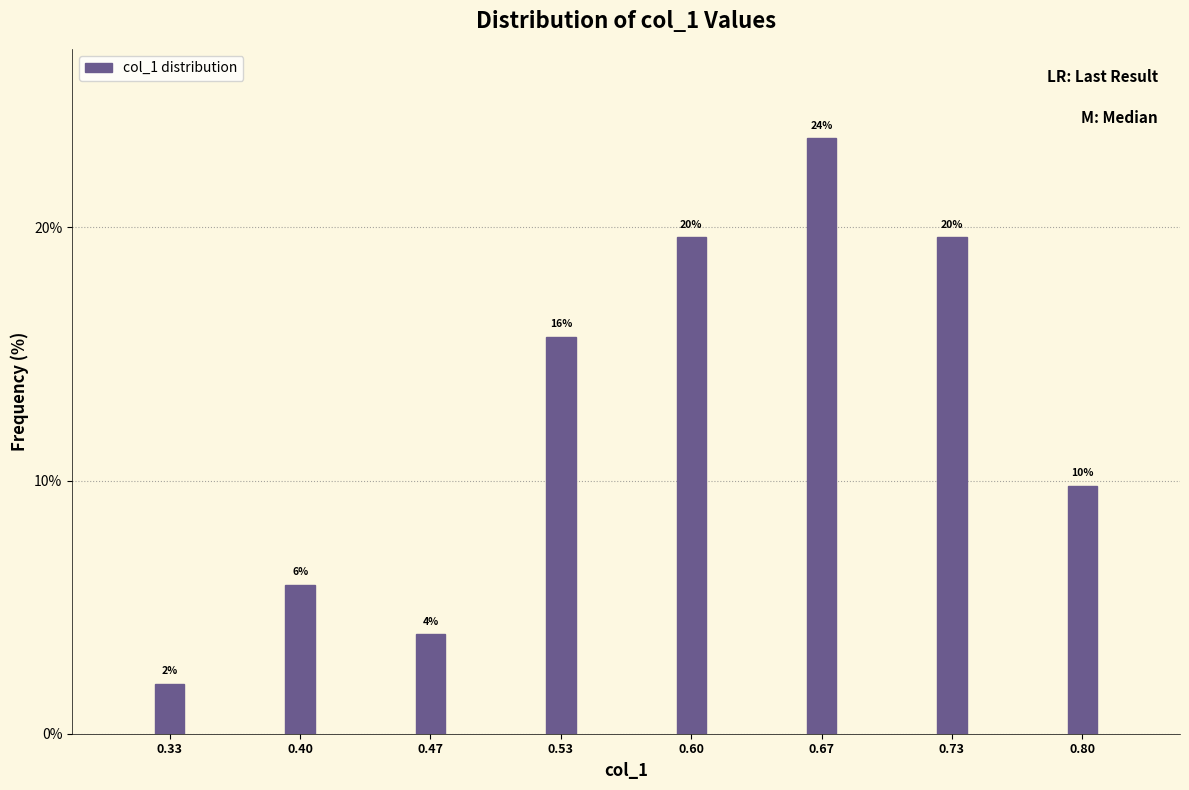

Does the chart contain any negative values?

No